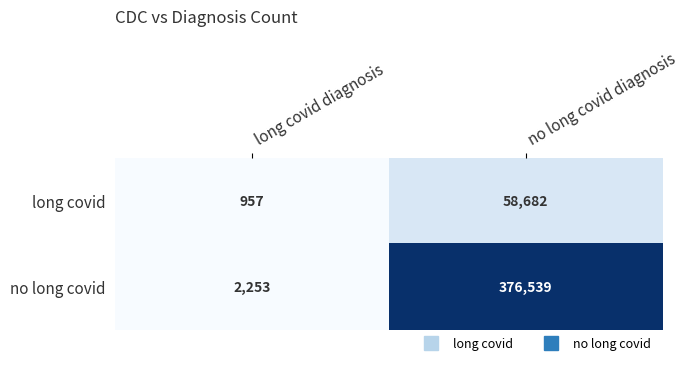

The value of long covid at long covid diagnosis is 1360. True or false?

False